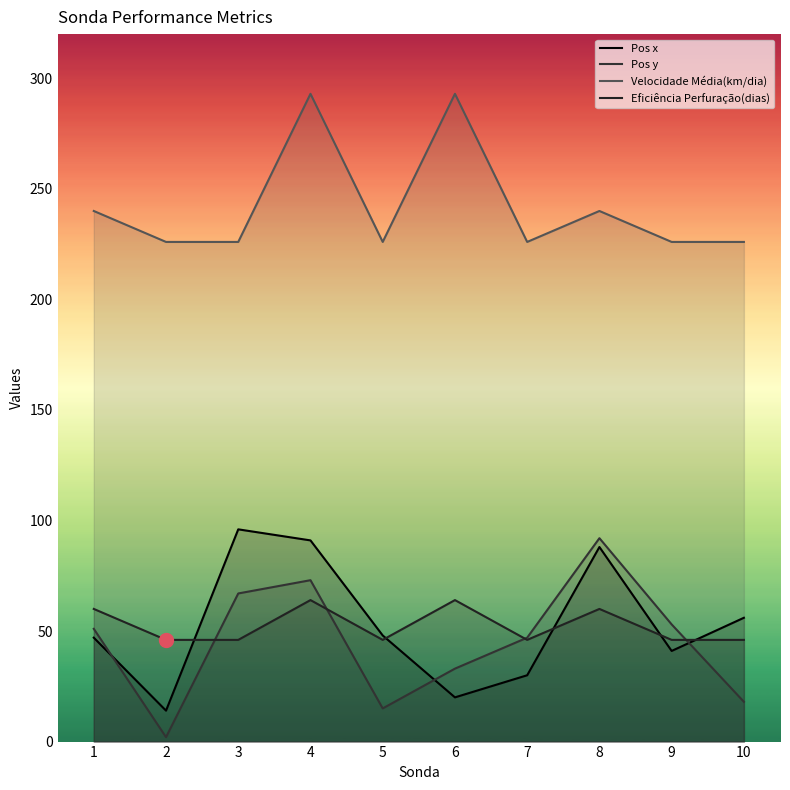

How many intersections are there between Eficiência Perfuração(dias) and Pos y?

4